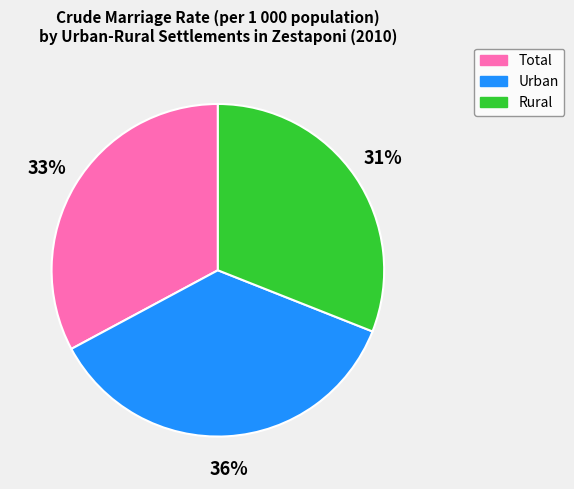

What percentage is the Total slice, to the nearest percent?

33%